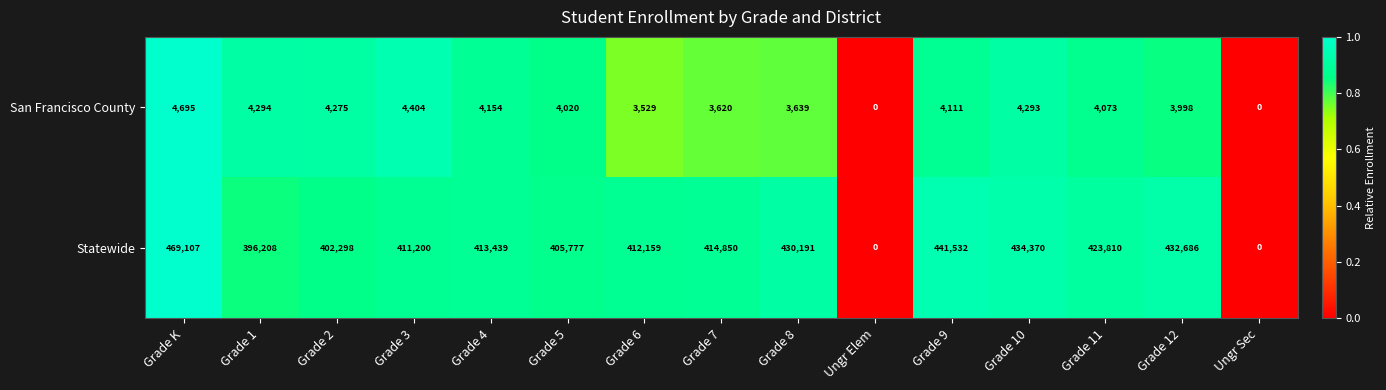

What is the sum of the Statewide values at Grade 3 and Grade 1?

807408